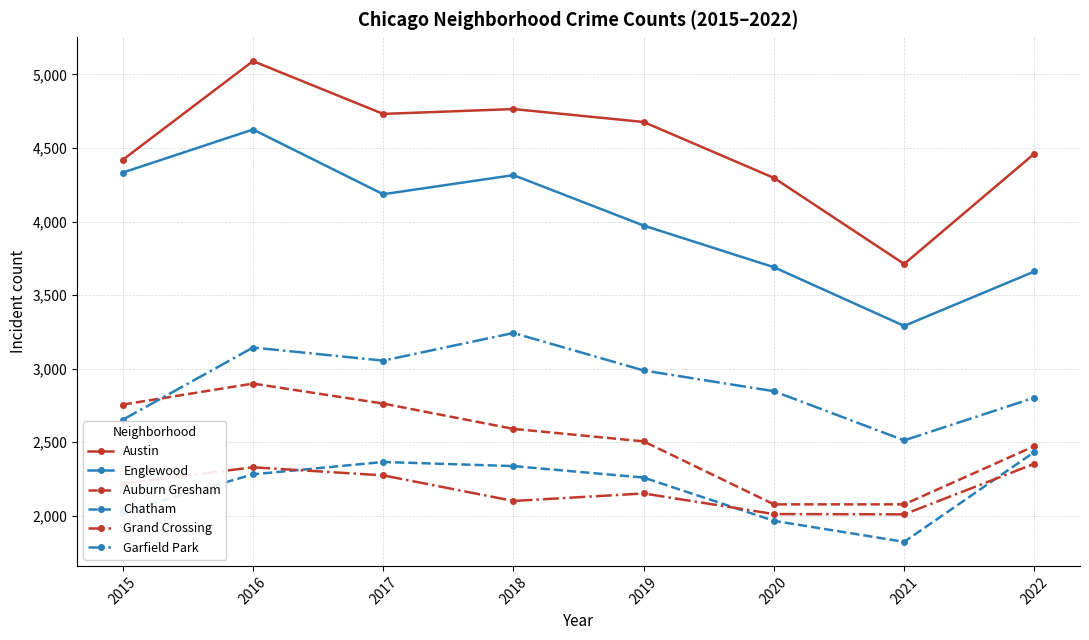

At which category is the sum across all series the highest?

2016